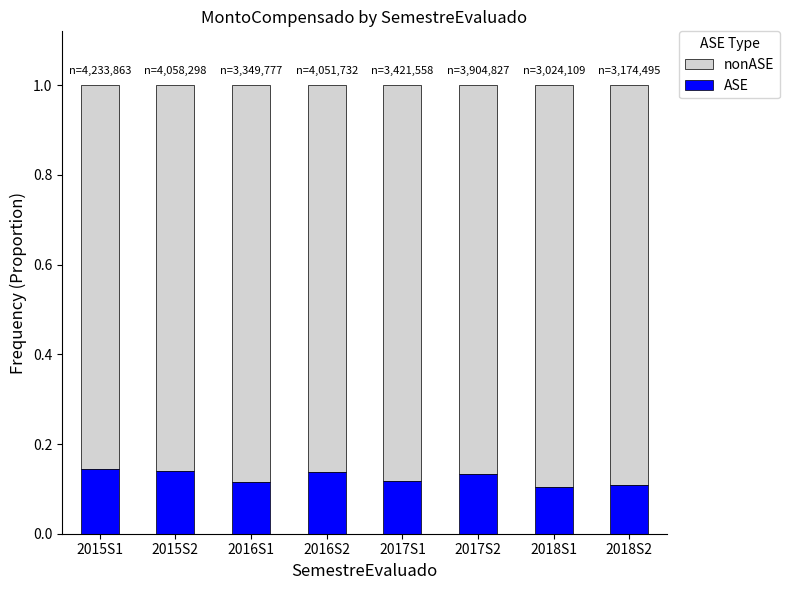

The value of ASE at 2018S1 is 0.0. True or false?

False